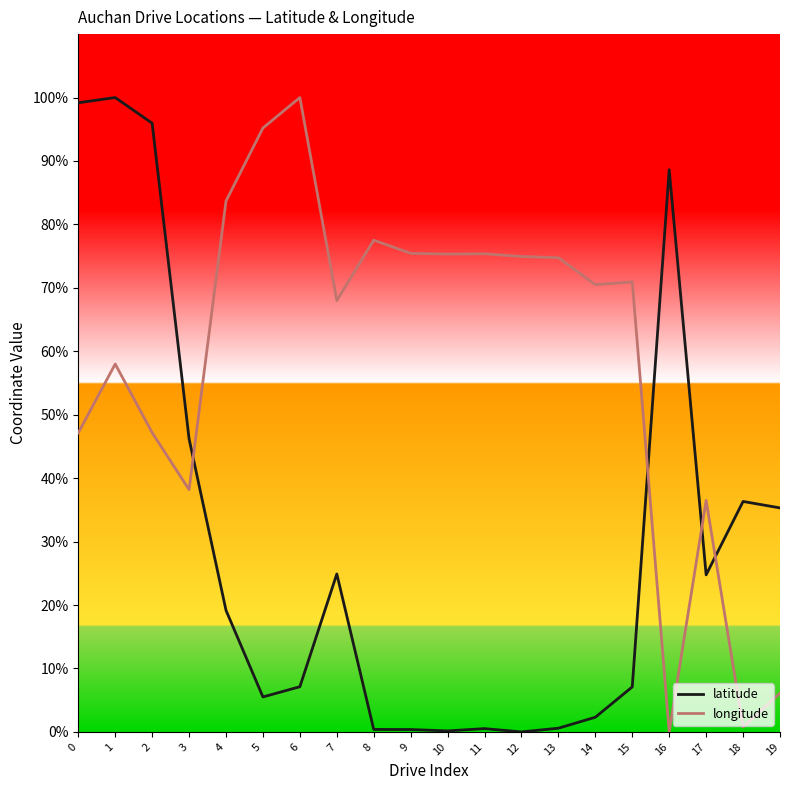

Is it true that latitude equals 0.2 at 10?

True